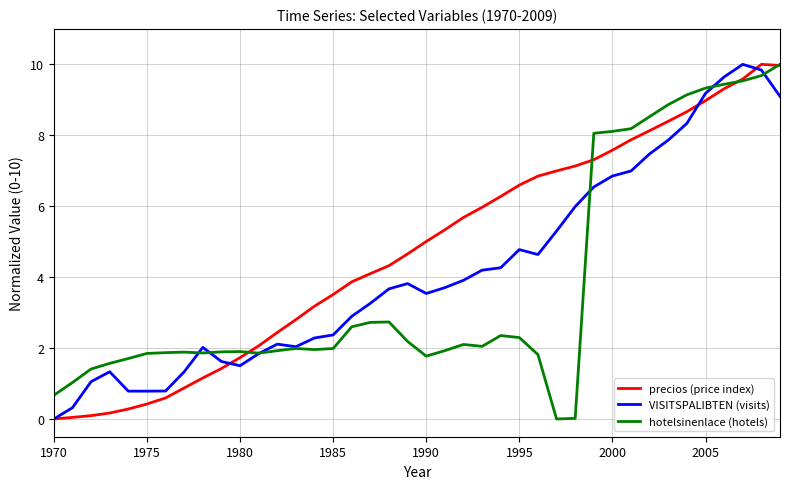

Rank the series by their average value, from highest to lowest.

precios (price index), VISITSPALIBTEN (visits), hotelsinenlace (hotels)